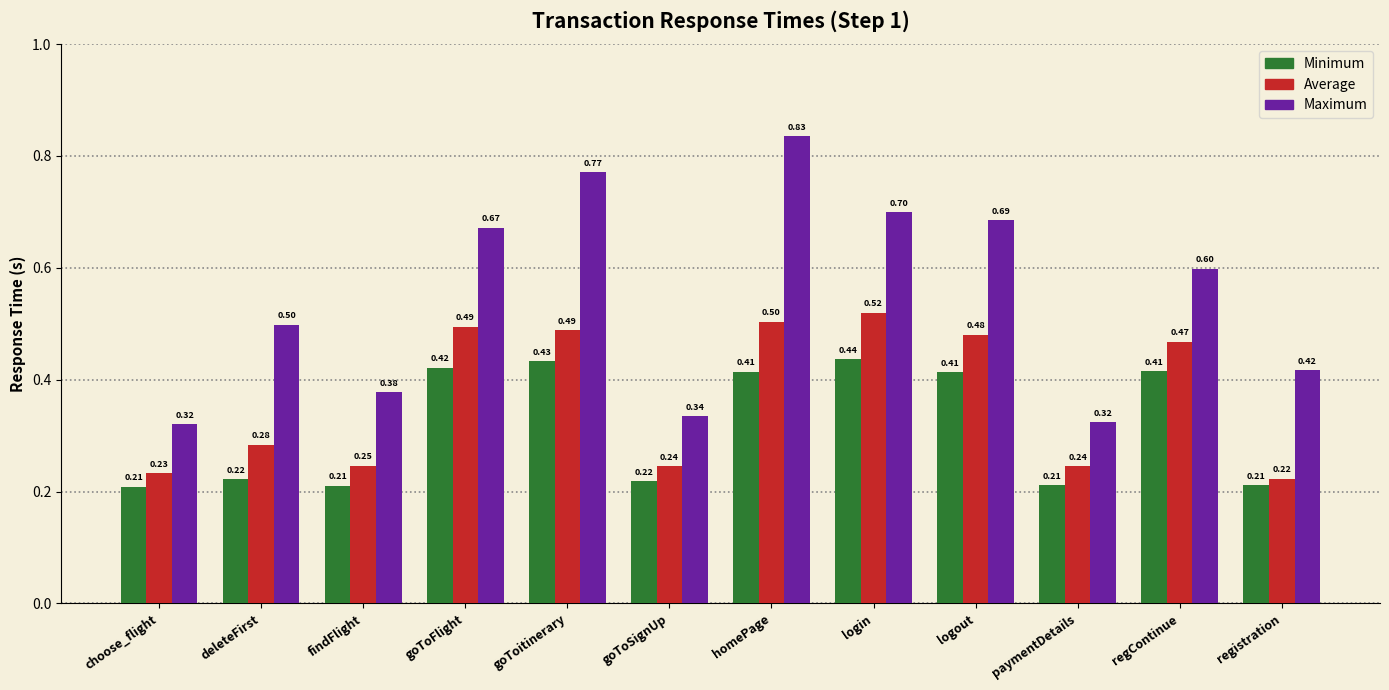

Which series has the widest spread of values?

Maximum